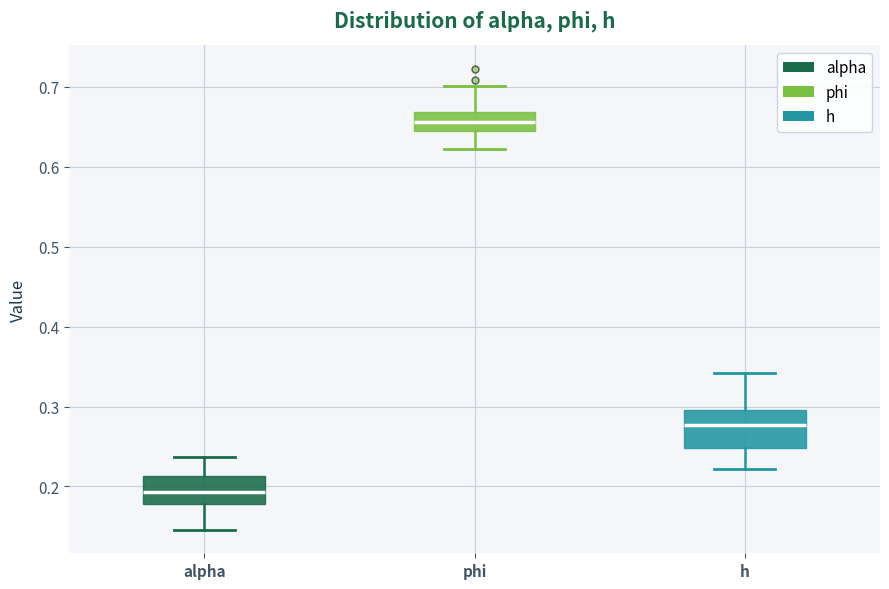

Where is the upper edge of the box for alpha on the y-axis? The values are not printed on the chart, so give them approximately, as read against the axis.

0.21